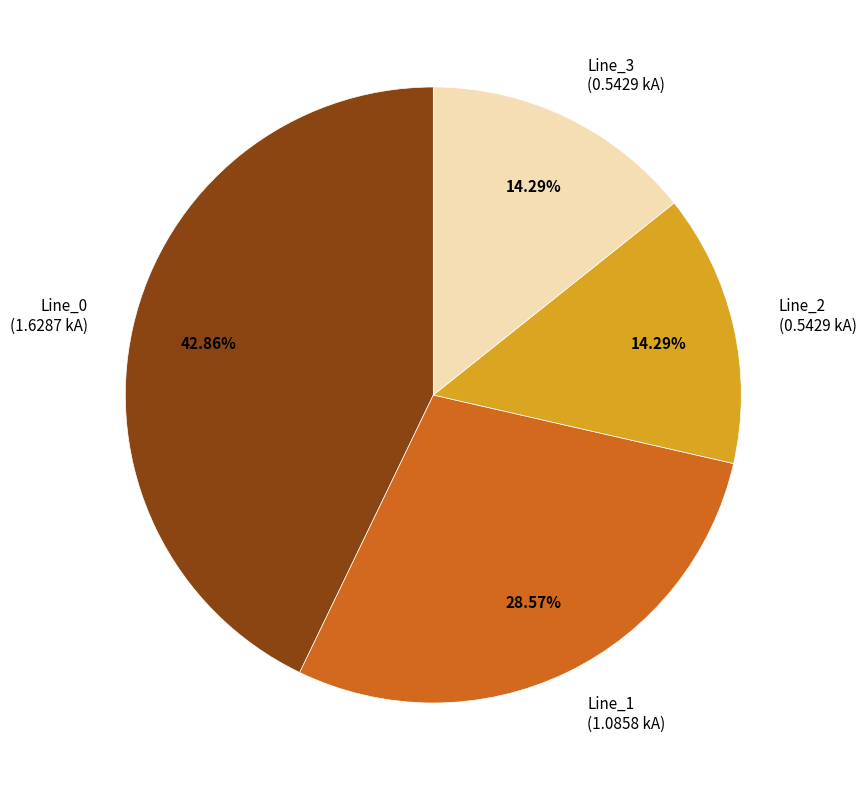

True or false: Line_2 accounts for 14% of the total.

True